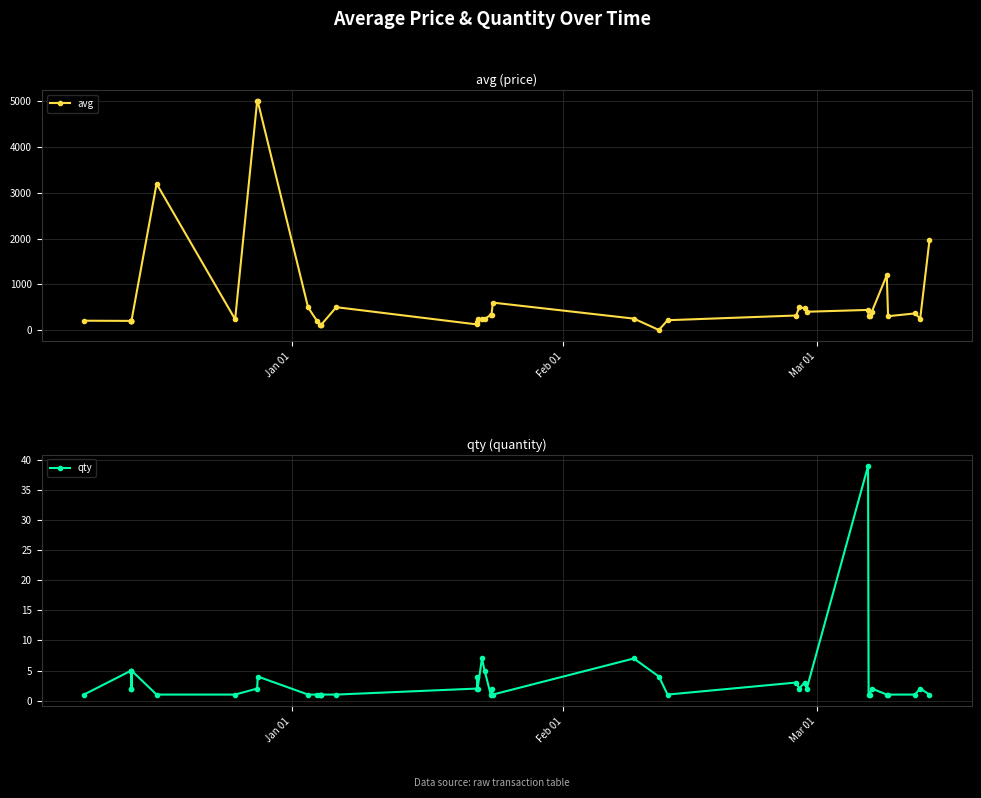

What is the highest value of the avg series?

4999